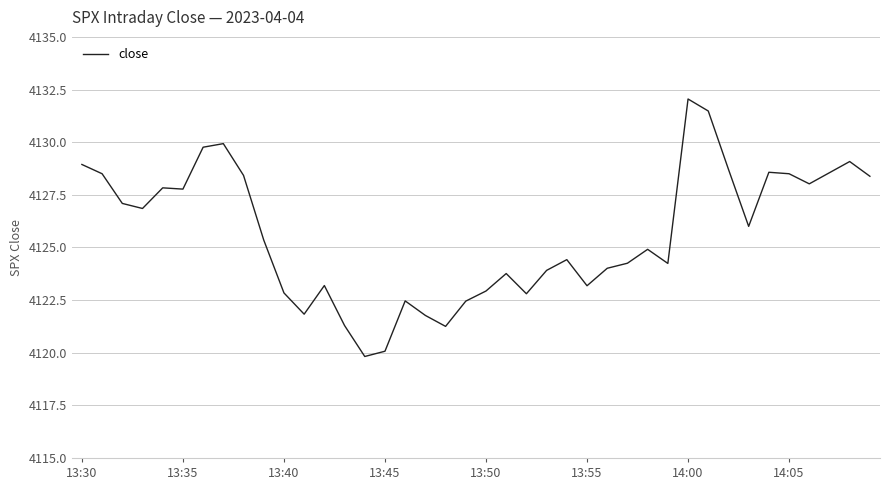

What is the smallest value displayed?

4119.8